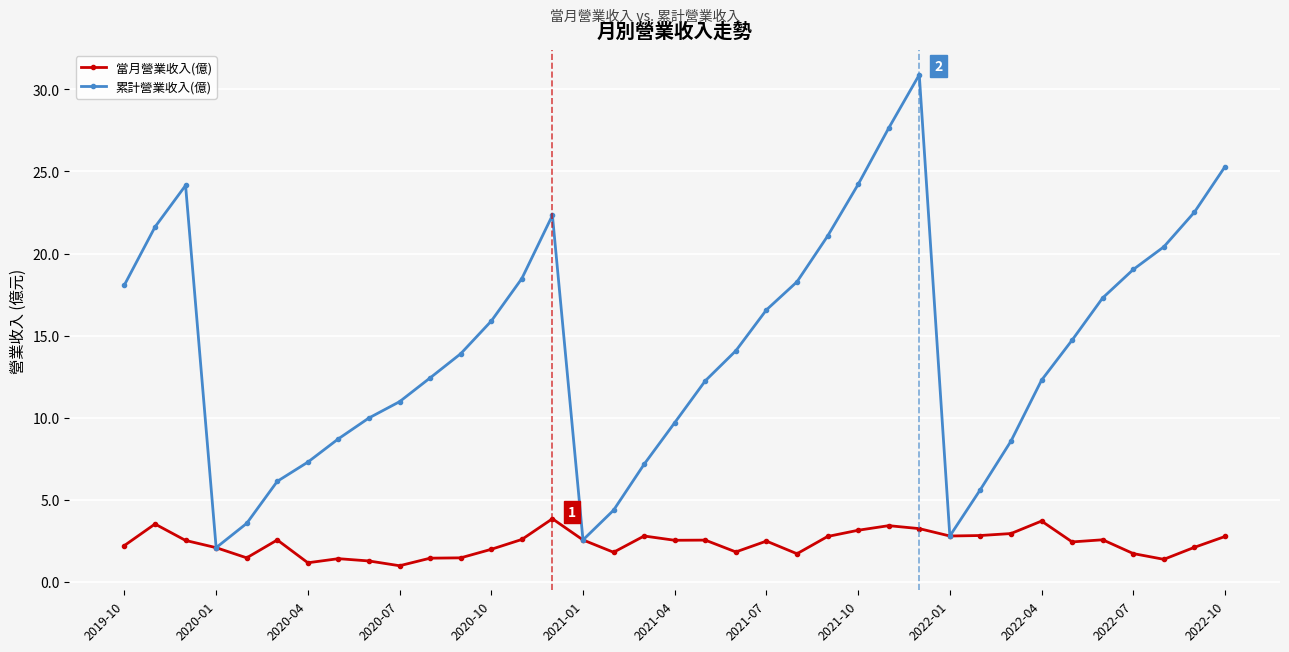

What is the maximum value for 累計營業收入(億)?

30.9